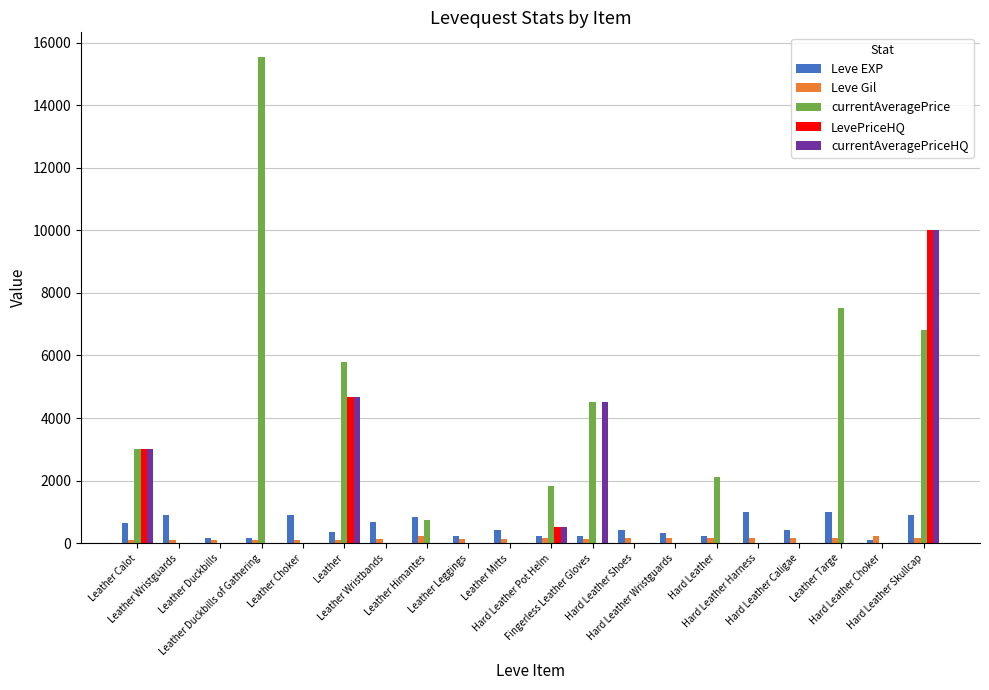

Which series changed the most between Hard Leather Shoes and Leather Targe?

currentAveragePrice